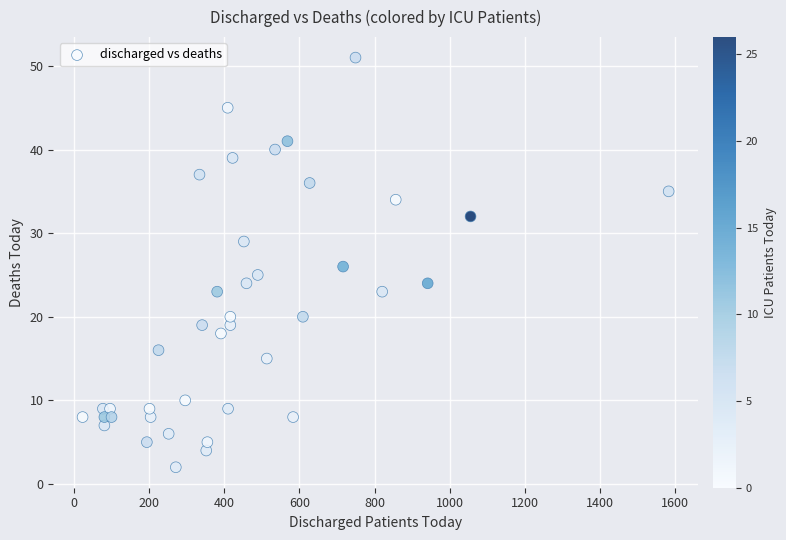

What is the range of X values (max minus min)?

1559